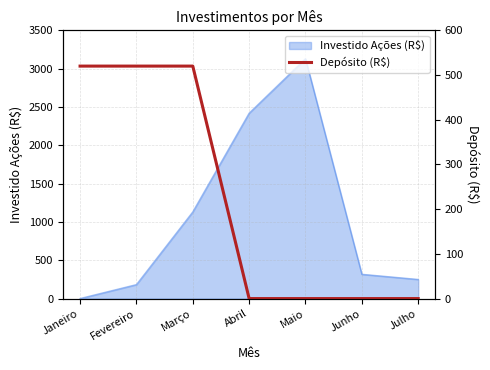

True or false: there are more than 2 points higher than both neighbors.

False